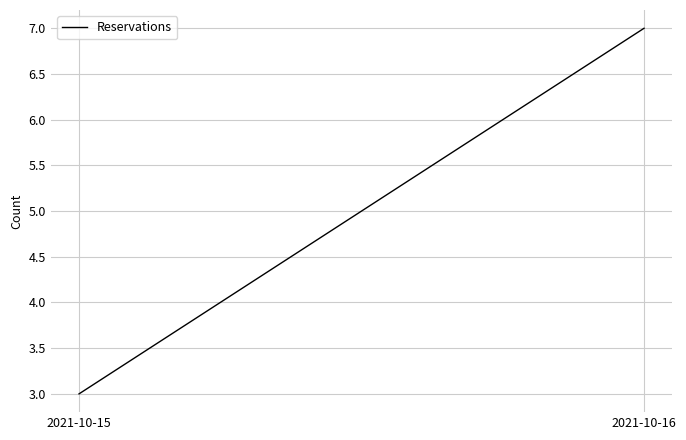

List the labels in order of value, smallest first.

2021-10-15, 2021-10-16